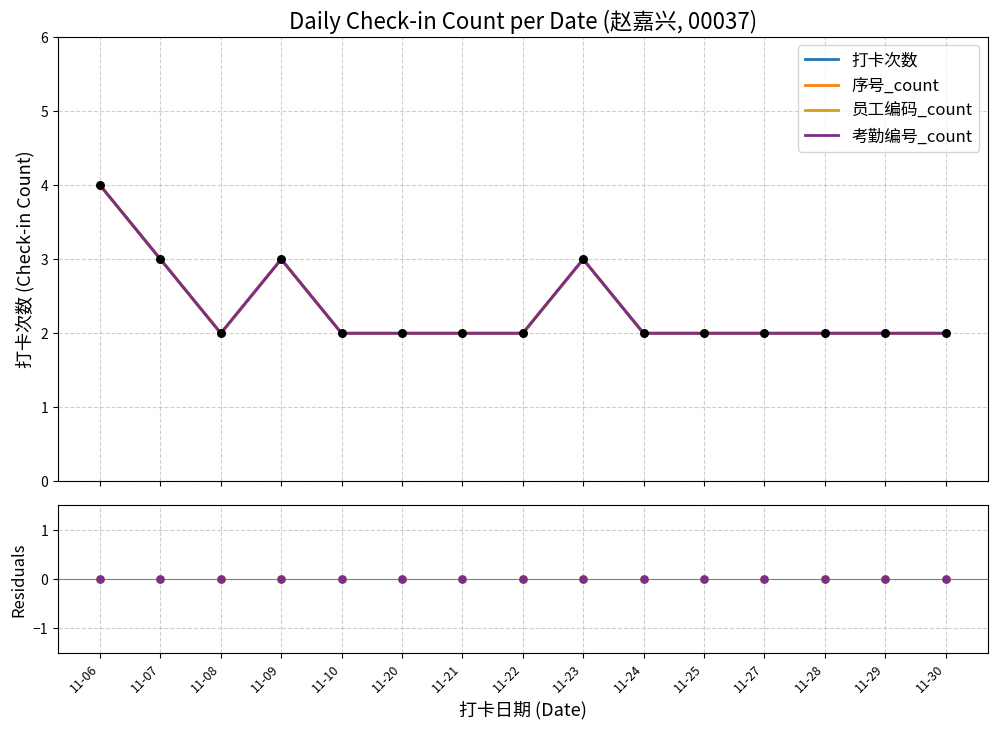

Which series has the largest Y range (max minus min)?

打卡次数